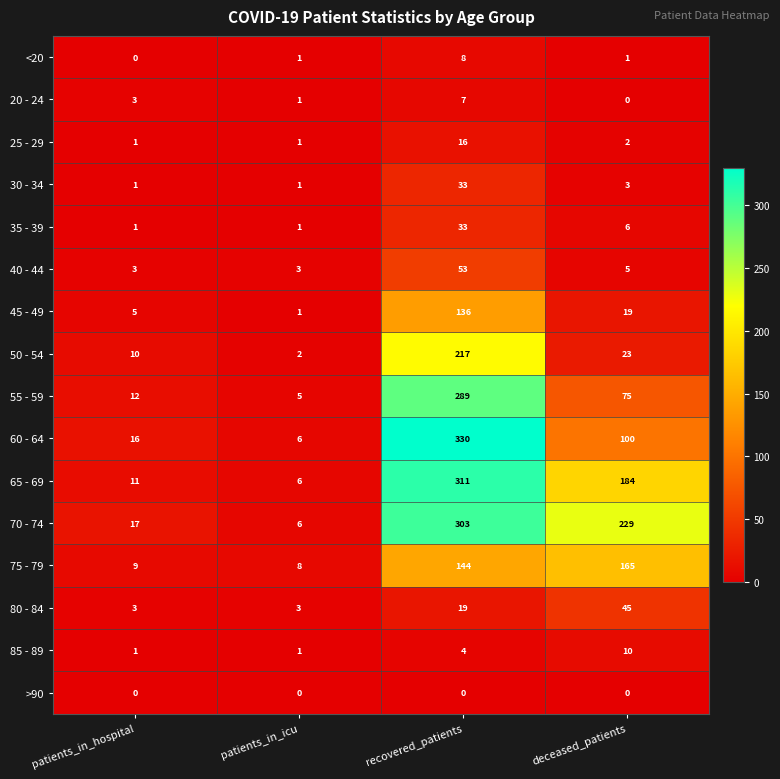

At which category does the chart reach its peak across all series?

recovered_patients